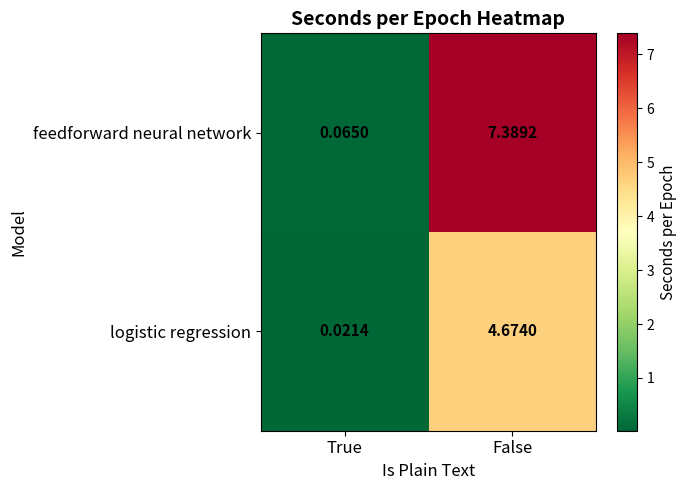

Which label corresponds to the smallest value in the chart?

True